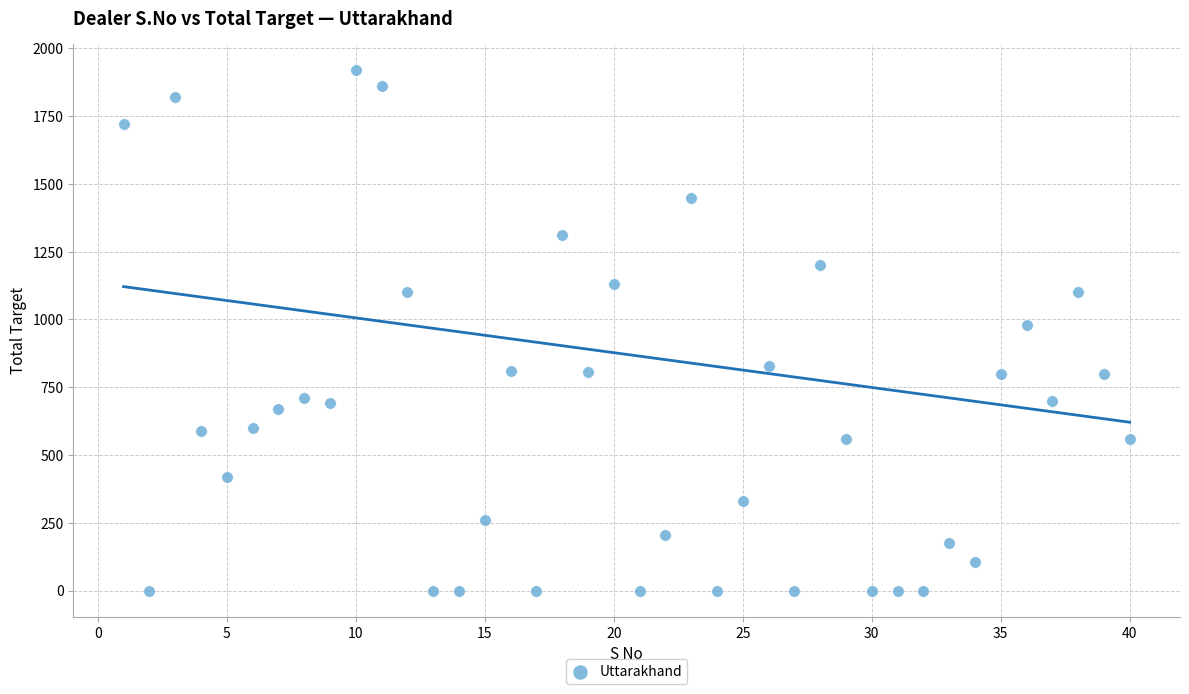

What is the range of X values (max minus min)?

39